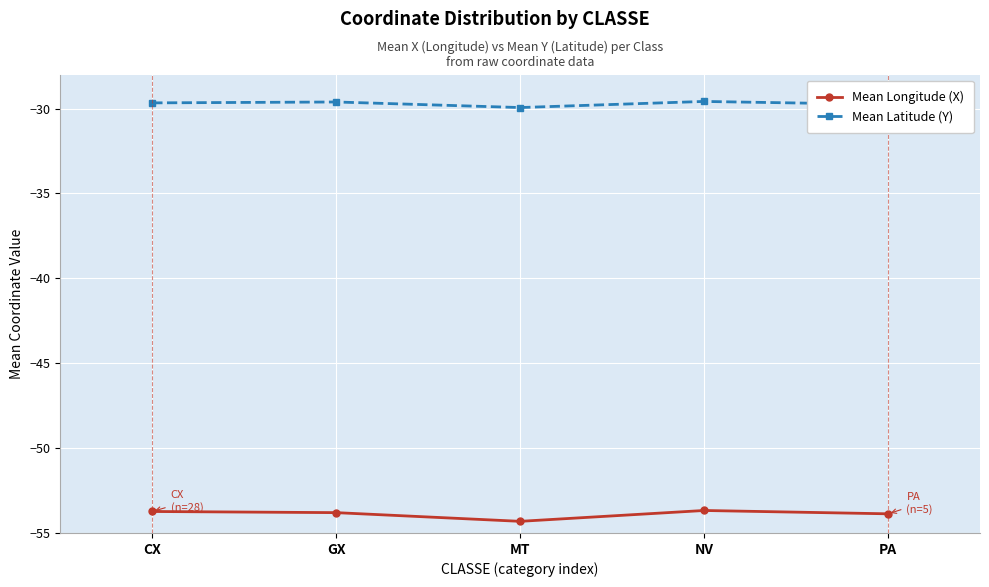

Where is the first local maximum for Mean Latitude (Y)?

GX